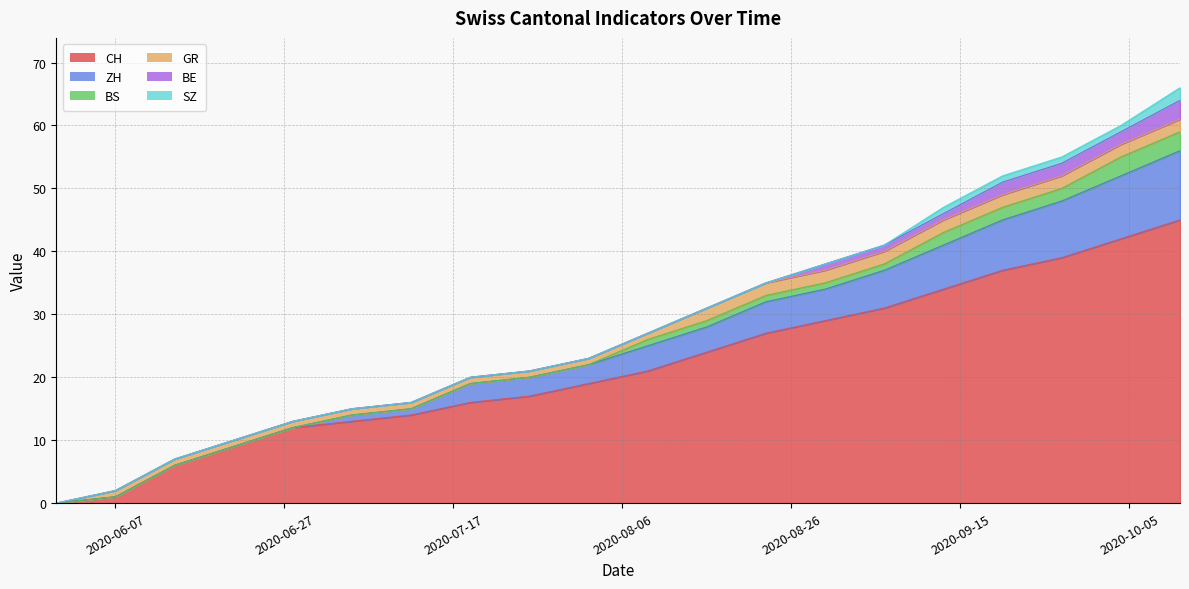

What is the spread (max minus min) of values at 2020-06-07?

1